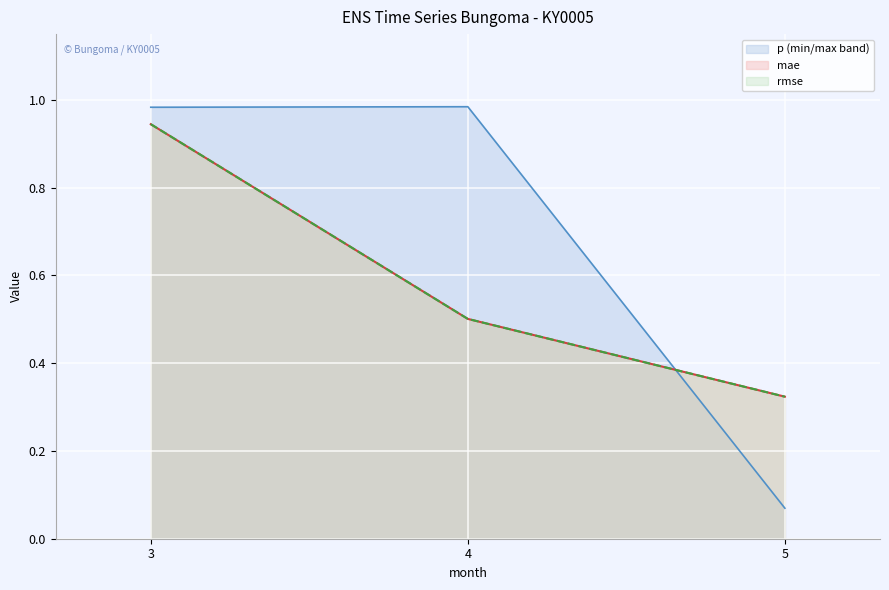

Reading left to right, what are all the values shown in this chart?

p: 3=1.0	4=1.0	5=0.1
mae: 3=0.9	4=0.5	5=0.3
rmse: 3=0.9	4=0.5	5=0.3